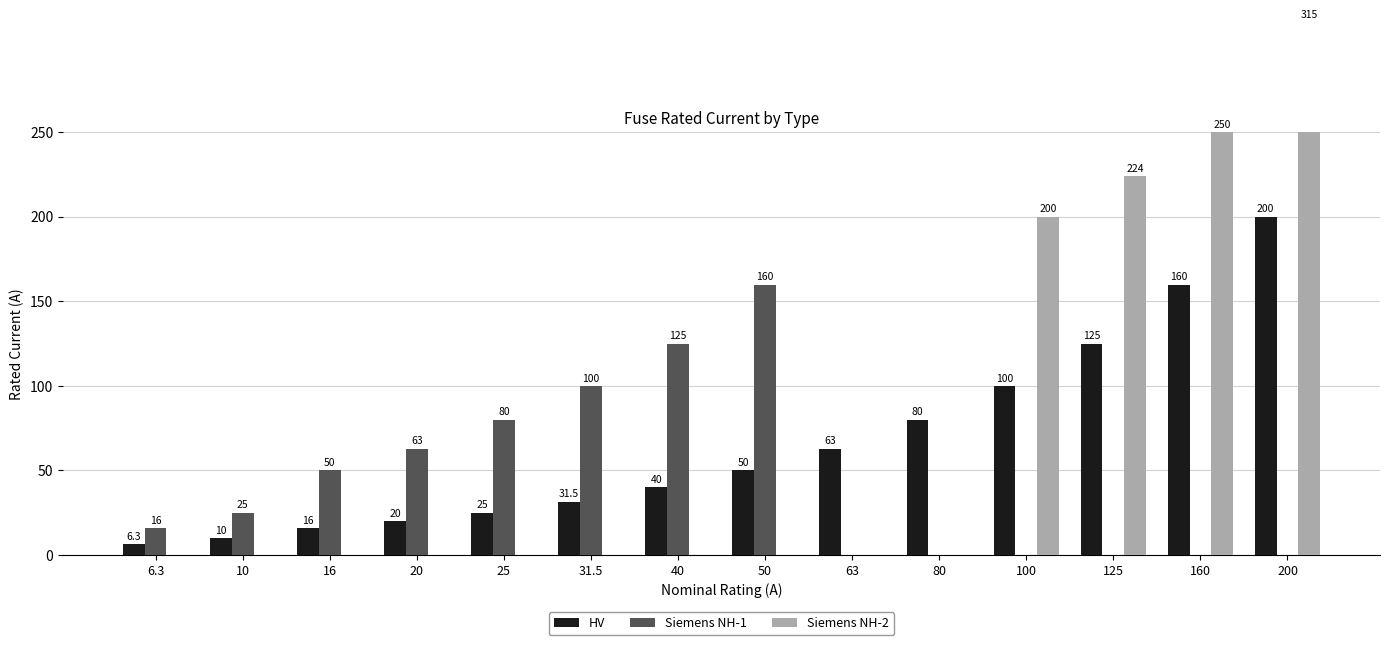

Reading left to right, list all the values displayed in this chart.

HV: 6.3=6.3	10=10.0	16=16.0	20=20.0	25=25.0	31.5=31.5	40=40.0	50=50.0	63=63.0	80=80.0	100=100.0	125=125.0	160=160.0	200=200.0
Siemens NH-1: 6.3=16.0	10=25.0	16=50.0	20=63.0	25=80.0	31.5=100.0	40=125.0	50=160.0	63=0.0	80=0.0	100=0.0	125=0.0	160=0.0	200=0.0
Siemens NH-2: 6.3=0.0	10=0.0	16=0.0	20=0.0	25=0.0	31.5=0.0	40=0.0	50=0.0	63=0.0	80=0.0	100=200.0	125=224.0	160=250.0	200=315.0